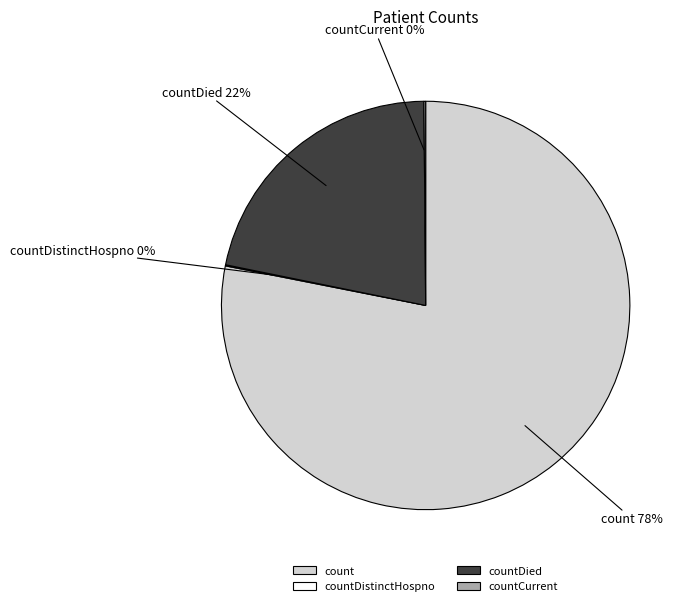

Which slice is the largest?

count